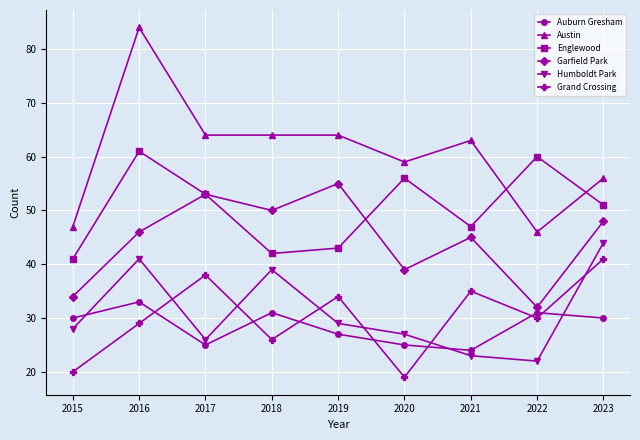

What is the difference between the second highest and minimum values in the Englewood series?

19